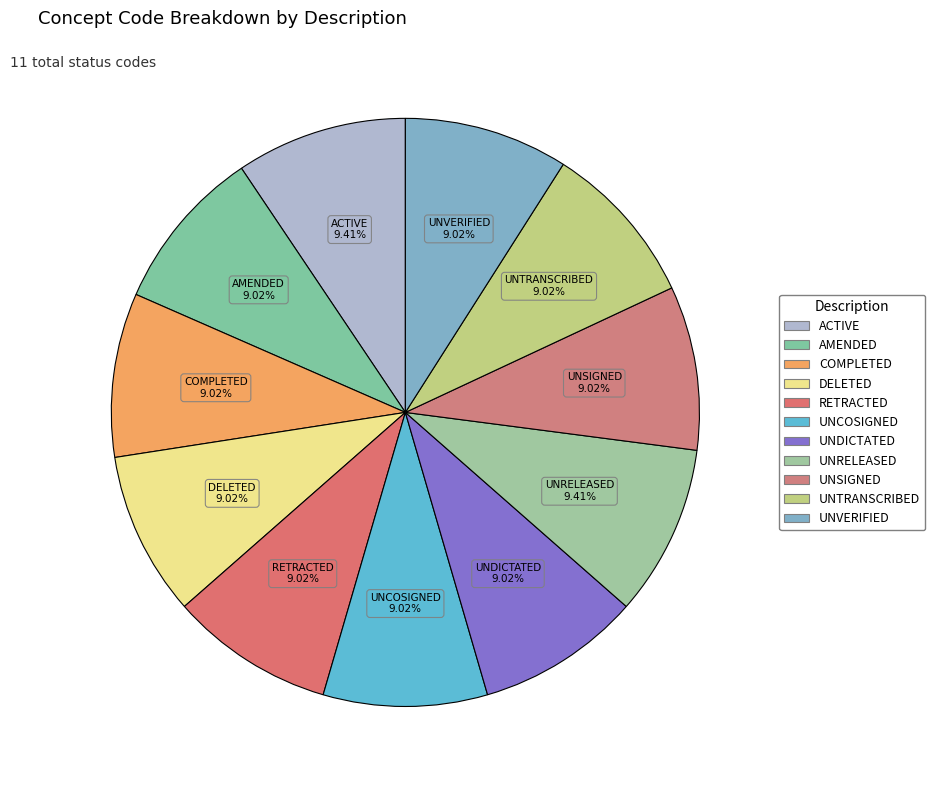

How many segments does this pie chart have?

11